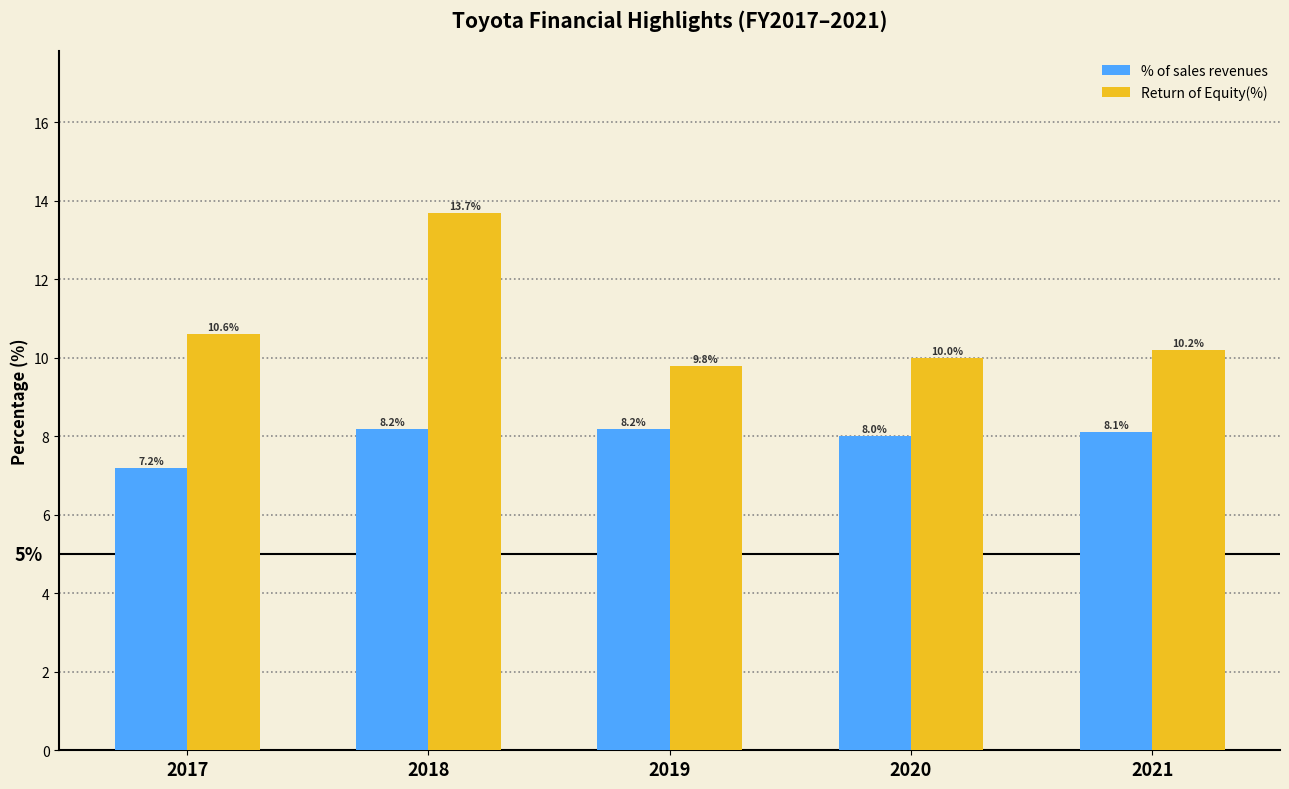

The Return of Equity(%) series shows 5.4 at 2018. True or false?

False